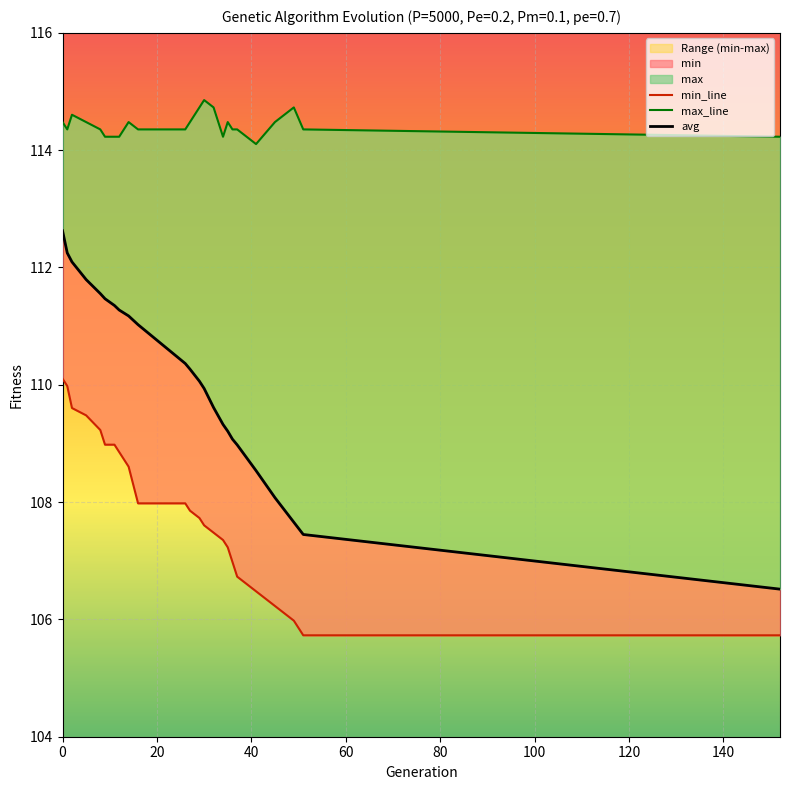

Is this an area chart (filled region under the line)?

No